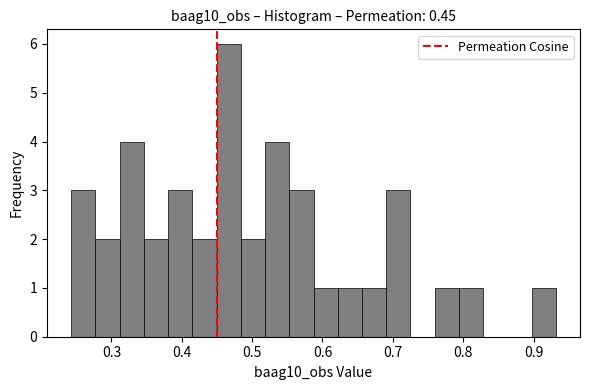

Read against the x-axis, roughly where is the centre of the tallest bar?

0.47